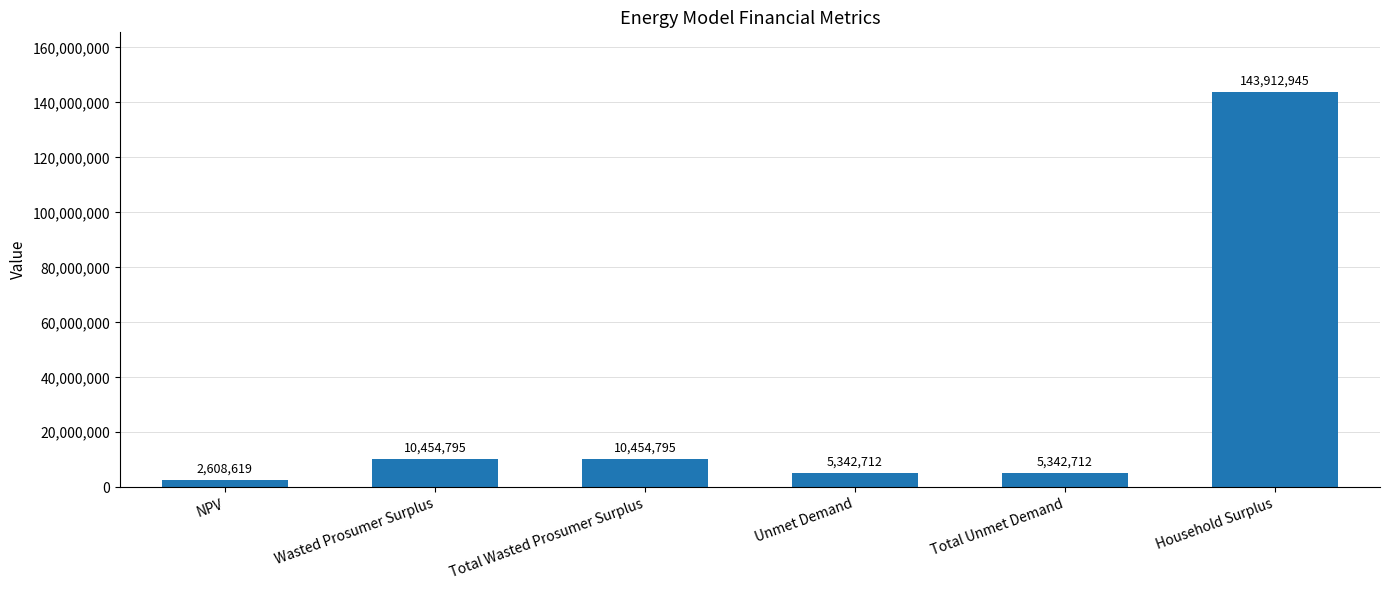

Between Wasted Prosumer Surplus and Unmet Demand, which is larger?

Wasted Prosumer Surplus